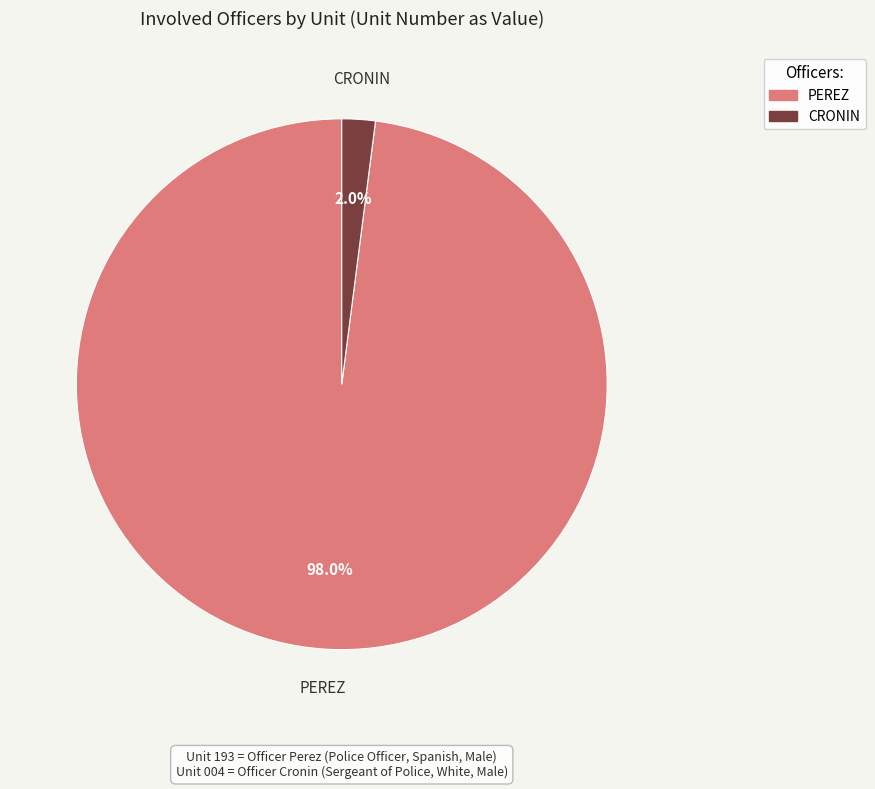

Which has a higher value, CRONIN or PEREZ?

PEREZ